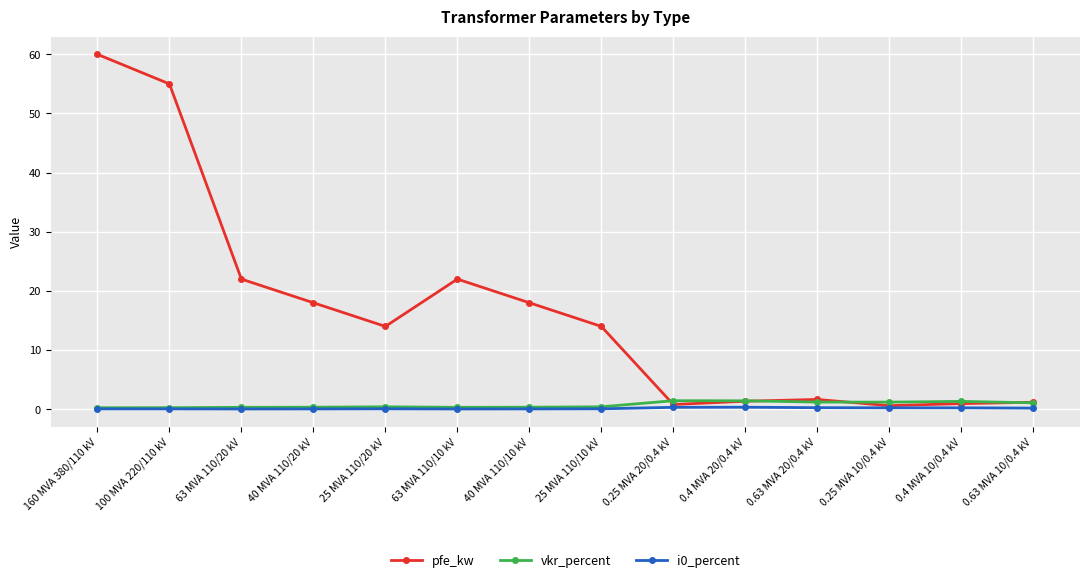

Which series has the widest spread of values?

pfe_kw